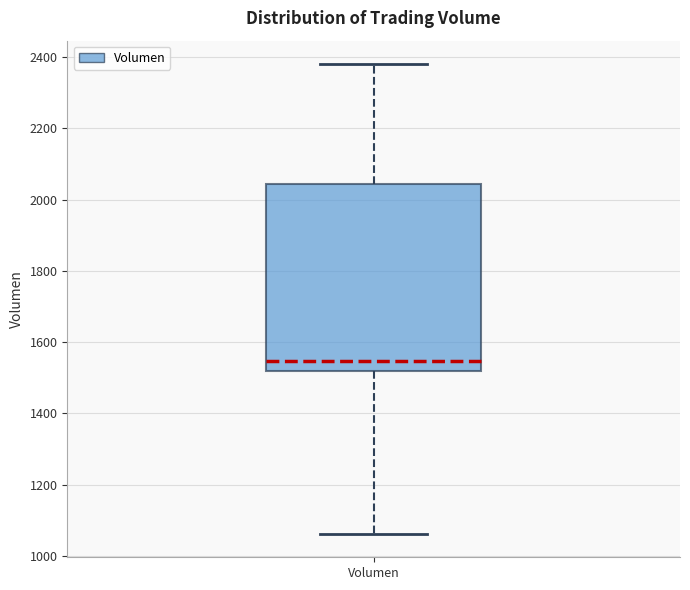

Where does the lower whisker of the box for Volumen end on the y-axis? The values are not printed on the chart, so give them approximately, as read against the axis.

1060